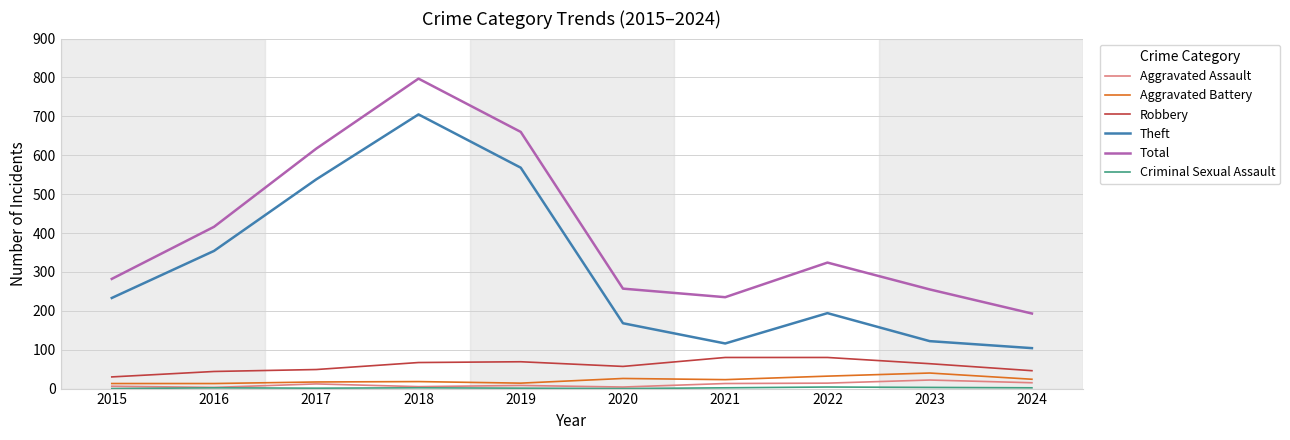

Between 2018 and 2020, which series saw the biggest shift?

Total